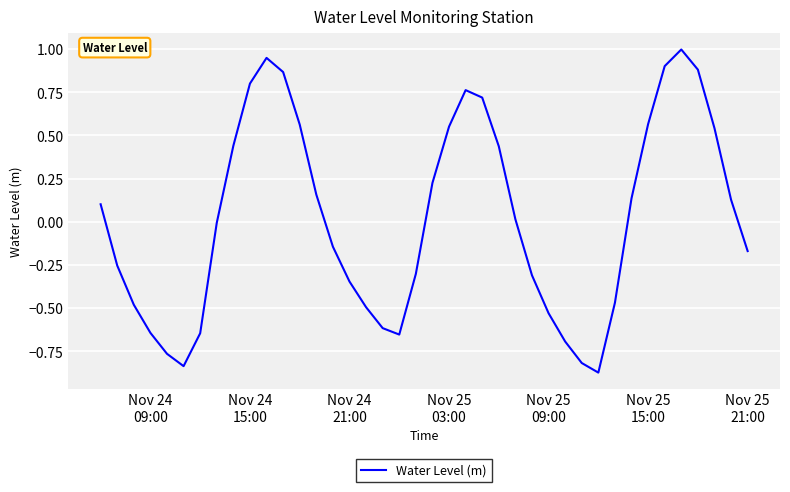

What is the greatest value displayed?

1.0